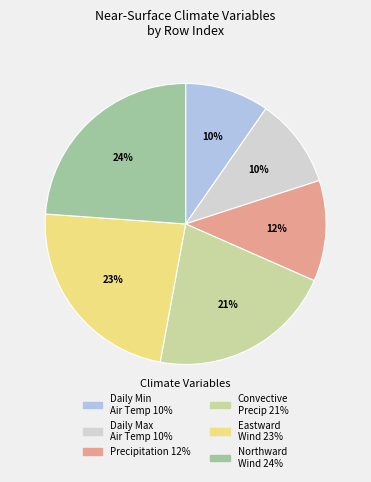

Does any single category account for the majority?

No